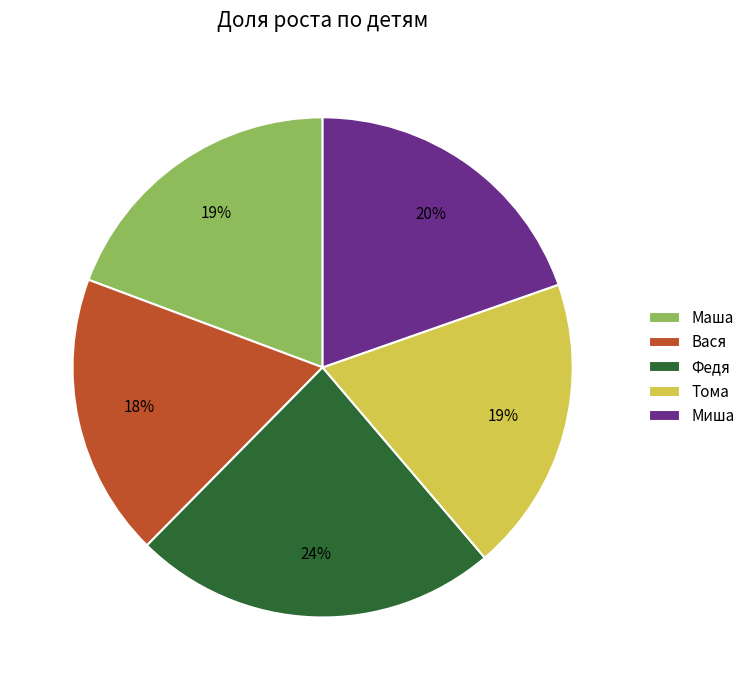

How many slices are in this pie chart?

5